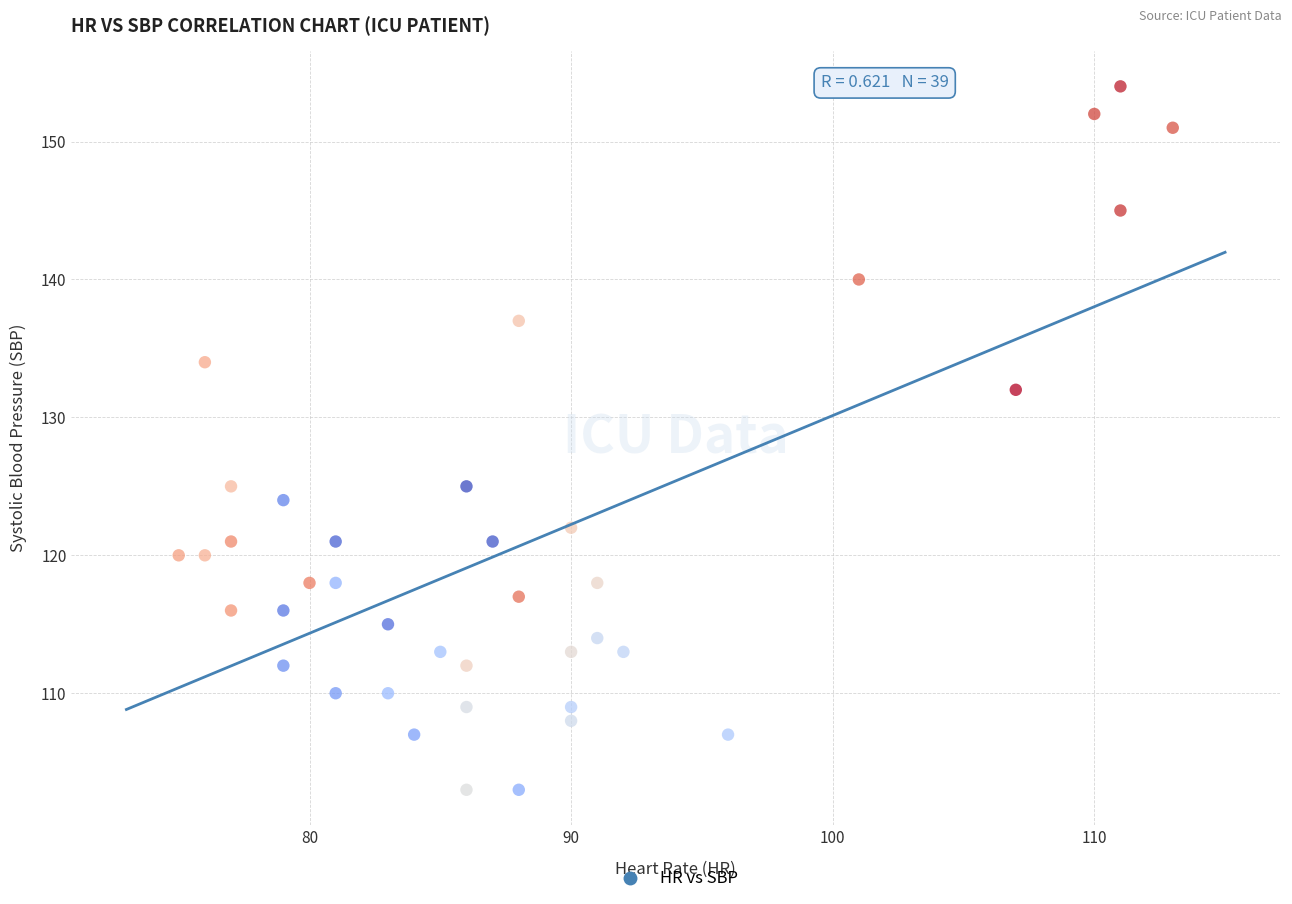

What is the range of Y values (max minus min)?

51